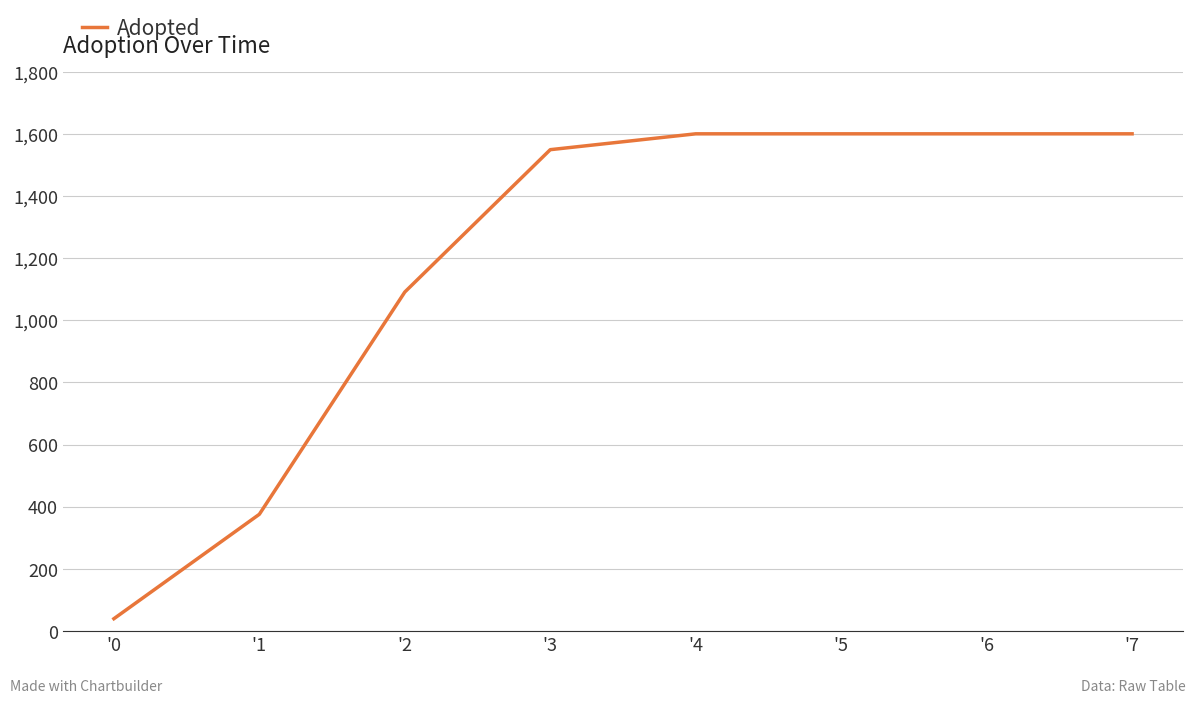

True or false: the data shows 40 at '0.

True